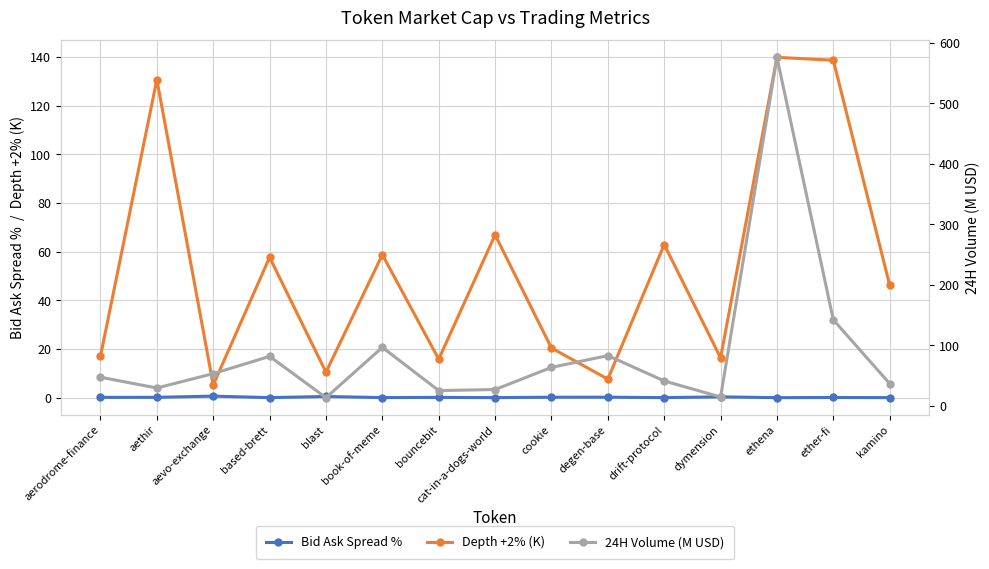

True or false: Bid Ask Spread % has a value of 0.1 at ether-fi.

True